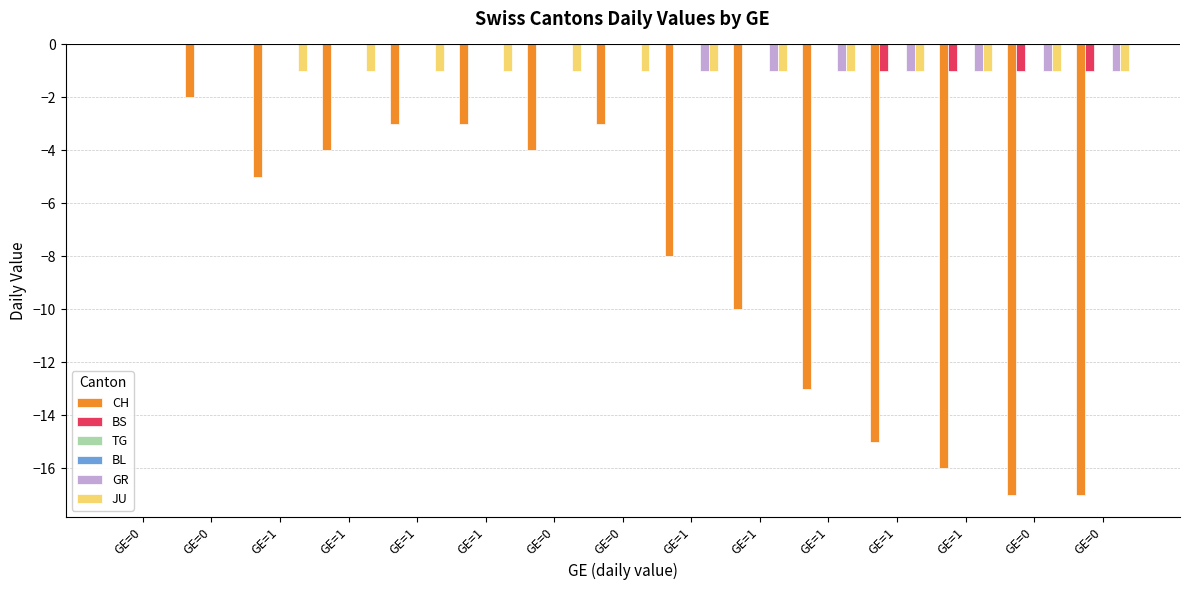

Which series has the largest total across all categories?

TG